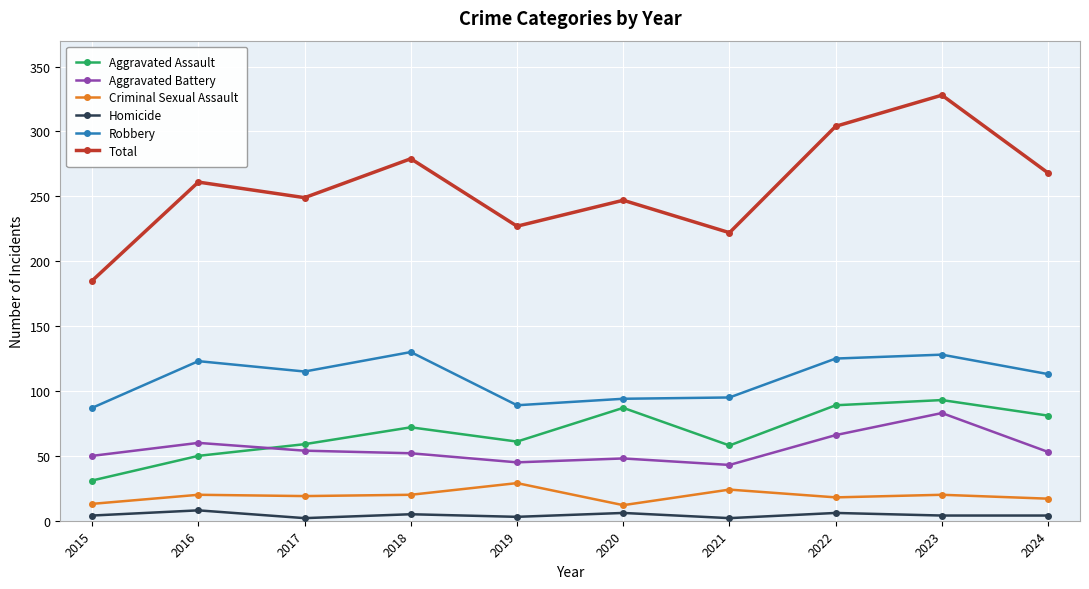

What value does the Homicide series have at 2016?

8